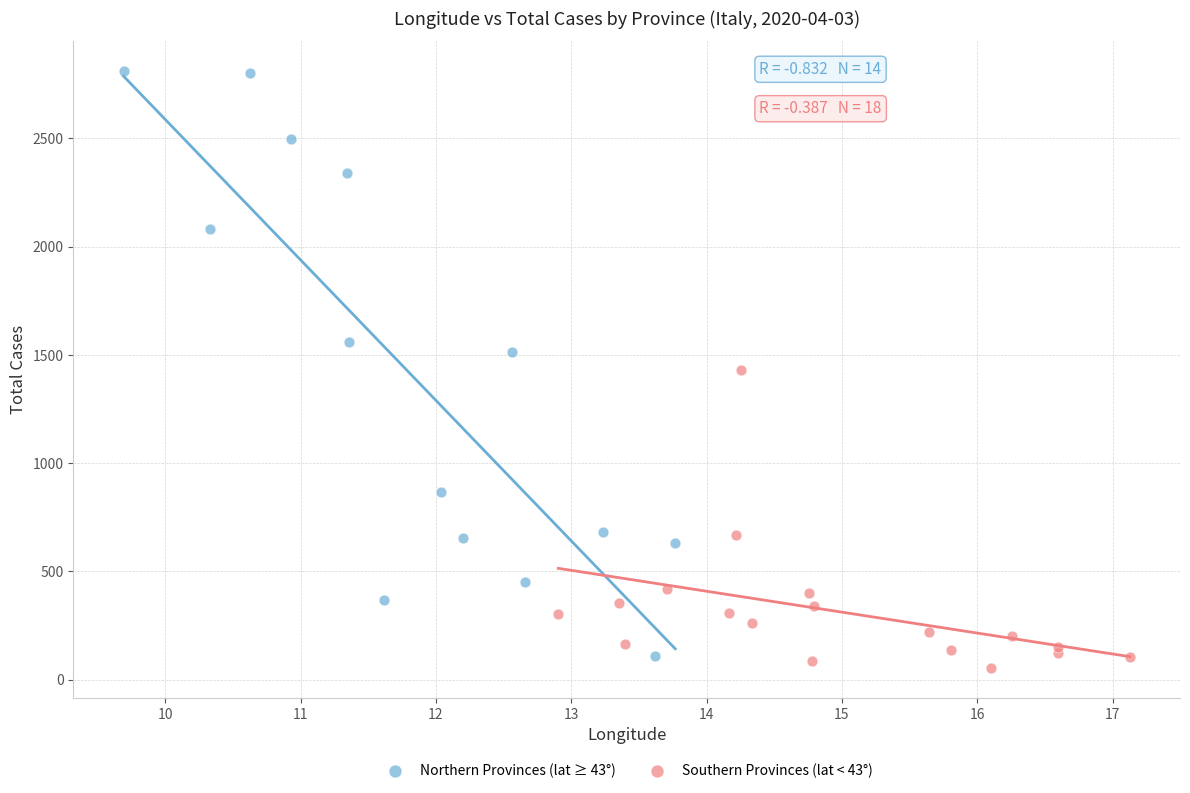

Which series reaches the maximum Y coordinate?

Northern Provinces (lat ≥ 43°)